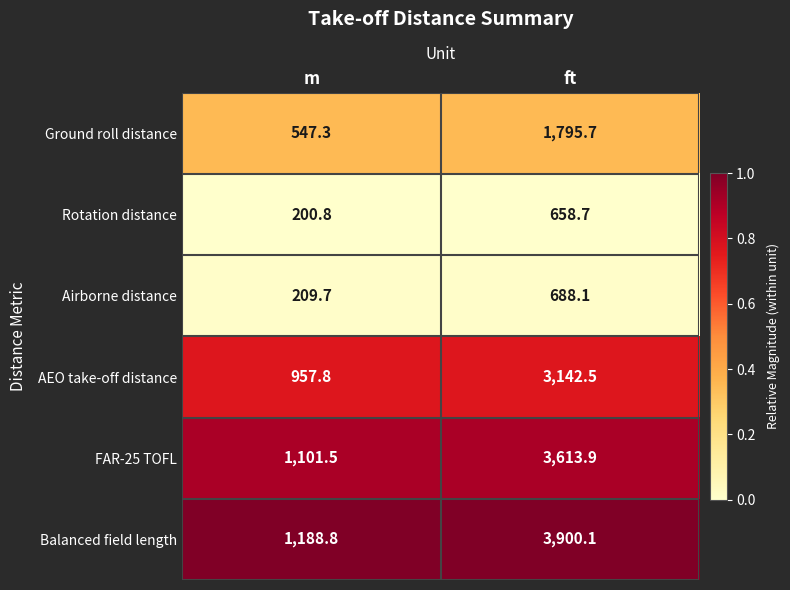

Where does the FAR-25 TOFL series first go above 3613?

ft